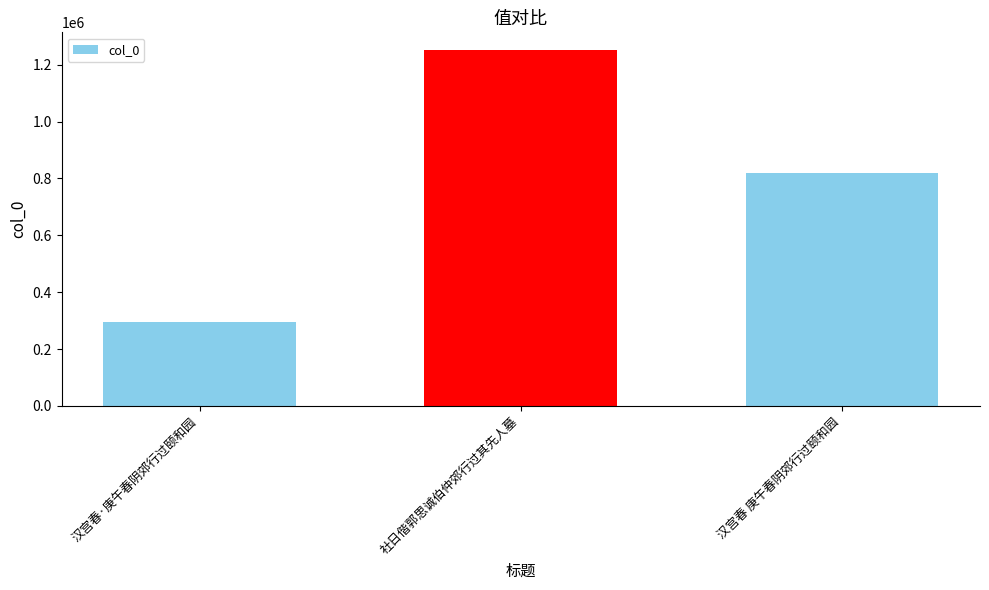

Between 汉宫春 庚午春阴郊行过颐和园 and 社日偕郭思诚伯仲郊行过其先人墓, which is larger?

社日偕郭思诚伯仲郊行过其先人墓